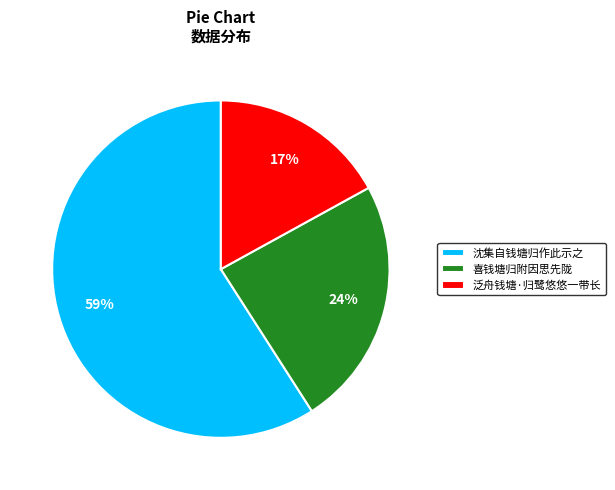

To the nearest percent, what is the average slice percentage?

33%